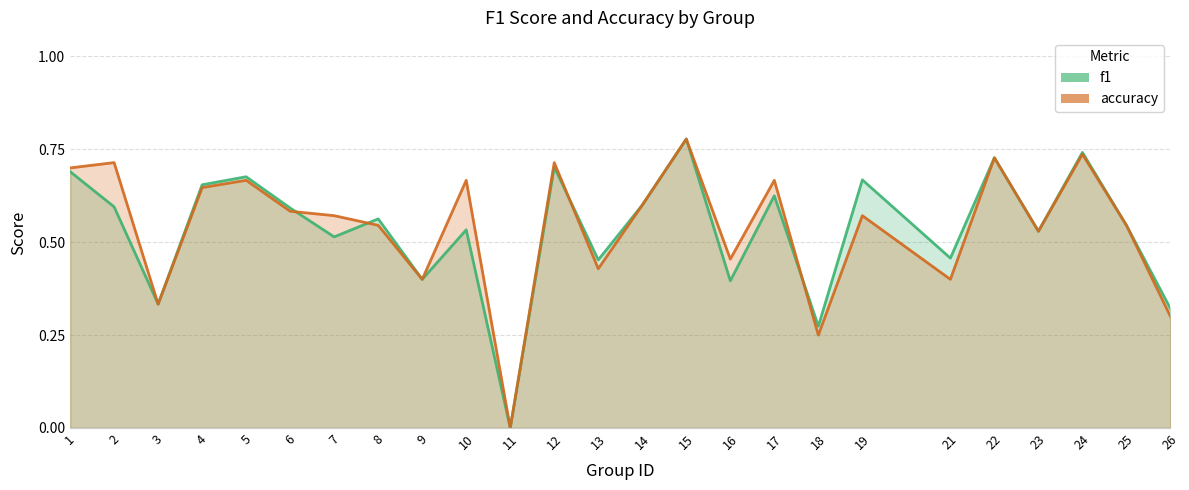

Reading right to left, what are all the values shown in this chart?

f1: 0.3	0.5	0.7	0.5	0.7	0.5	0.7	0.3	0.6	0.4	0.8	0.6	0.5	0.7	0.0	0.5	0.4	0.6	0.5	0.6	0.7	0.7	0.3	0.6	0.7
accuracy: 0.3	0.5	0.7	0.5	0.7	0.4	0.6	0.2	0.7	0.5	0.8	0.6	0.4	0.7	0.0	0.7	0.4	0.5	0.6	0.6	0.7	0.6	0.3	0.7	0.7